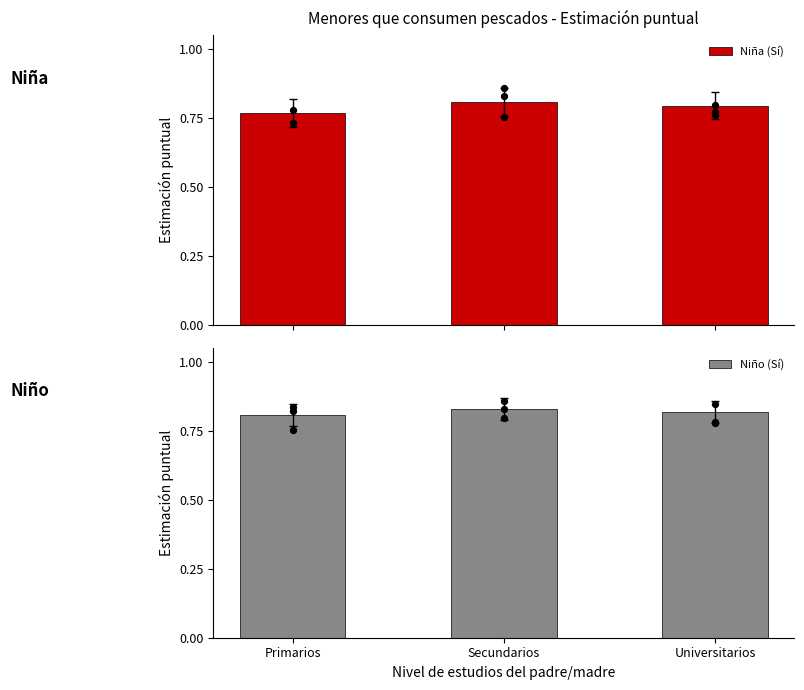

Which series has the widest spread of Y values?

Niña (Sí)